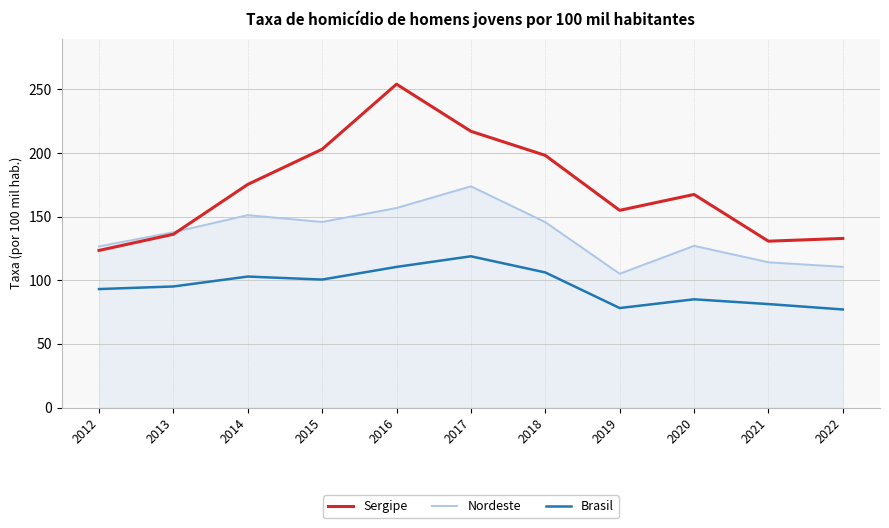

The Sergipe series shows 47.3 at 2022. True or false?

False